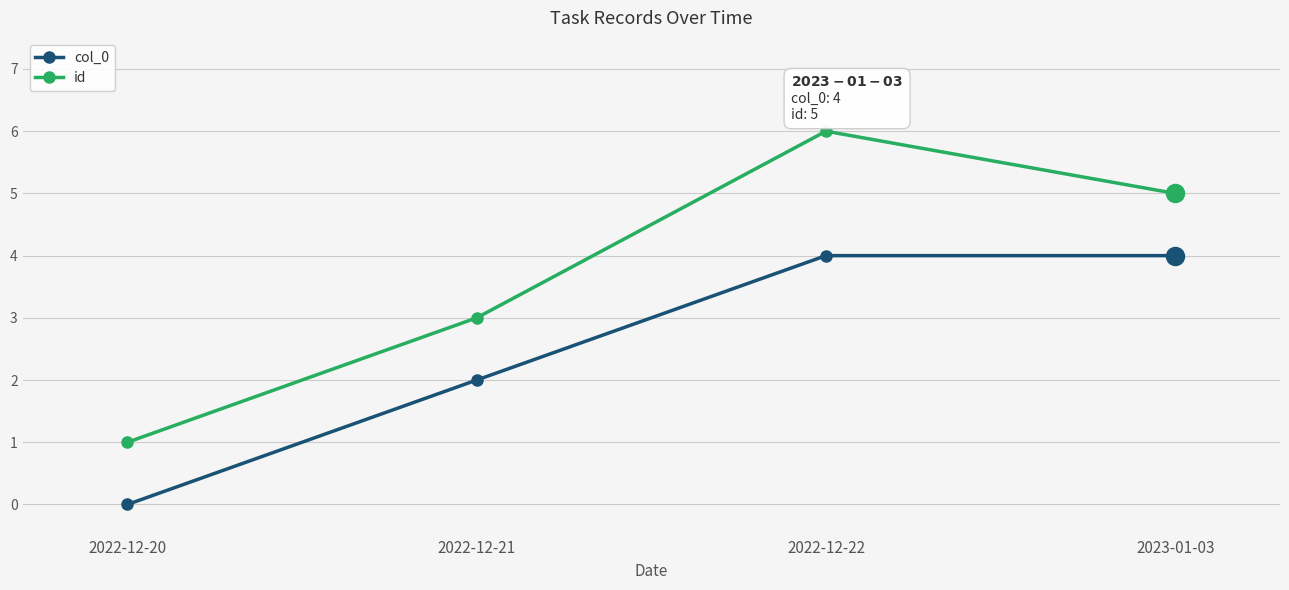

The col_0 series shows 0 at 2022-12-20. True or false?

True